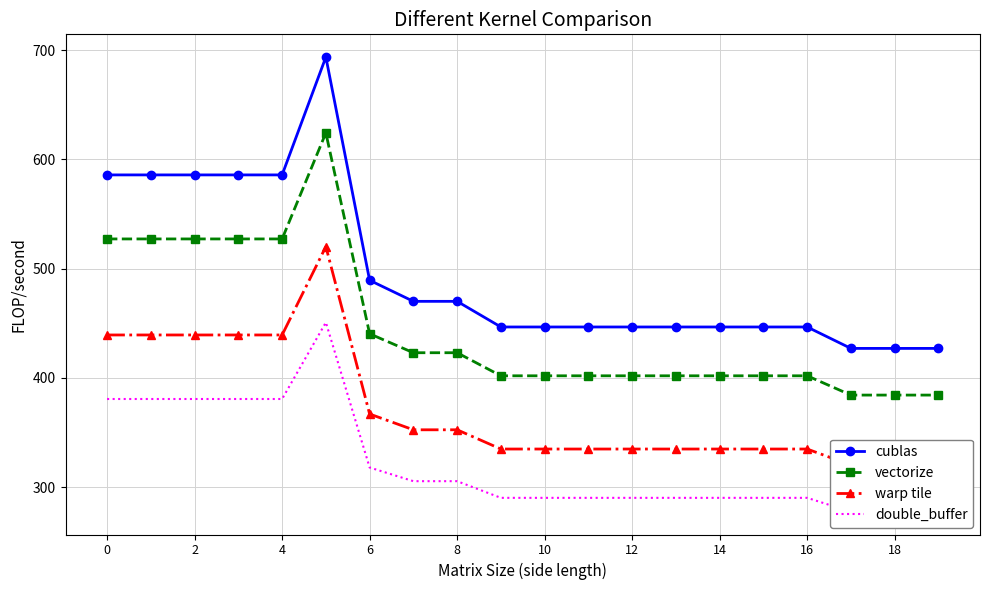

Which series has the largest total across all categories?

cublas